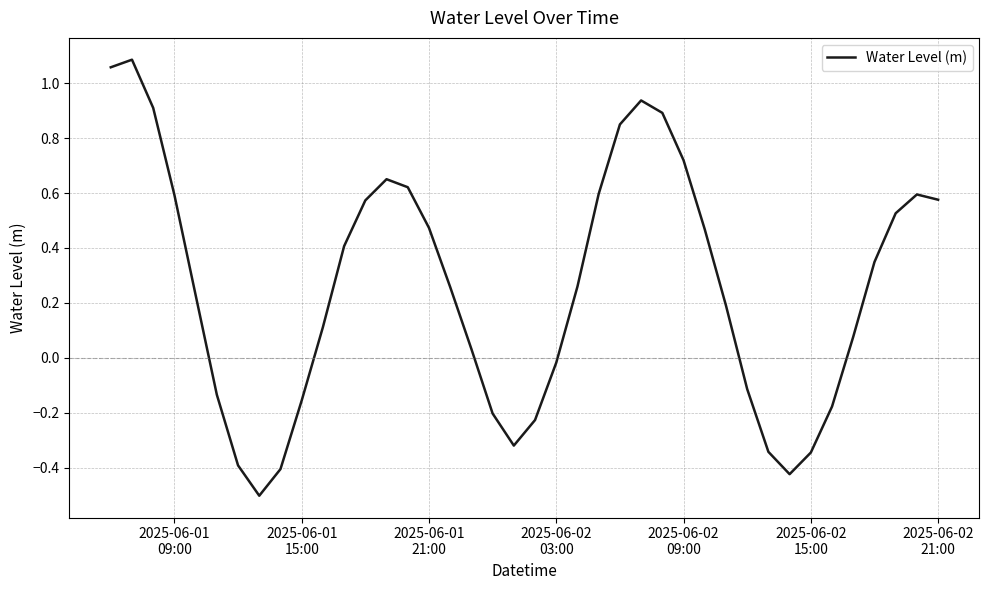

How many negative values are there?

14